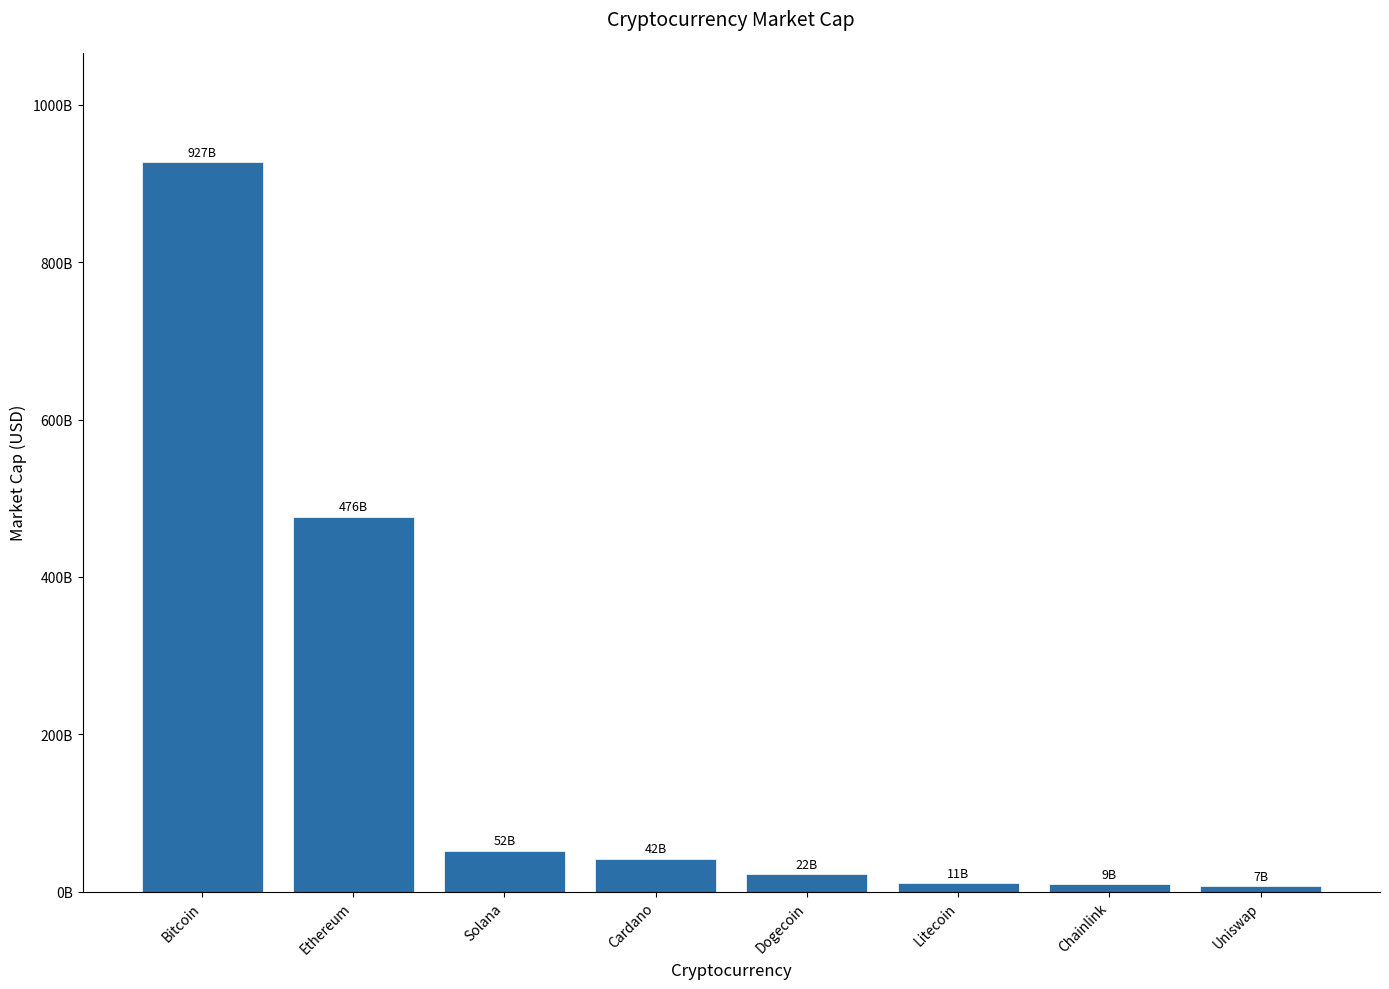

At which category does the chart reach its peak across all series?

Bitcoin